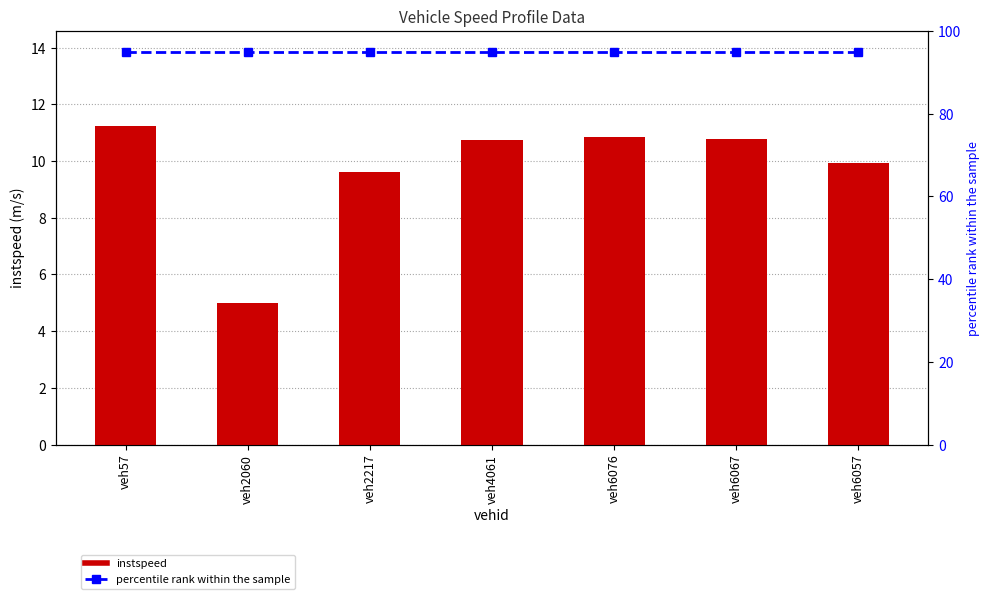

What is the value of the instspeed bar at the 5th from the left?

10.9